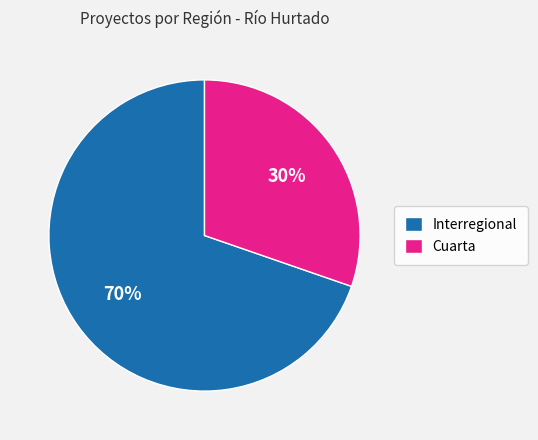

Is there any slice that represents more than half of the pie?

Yes